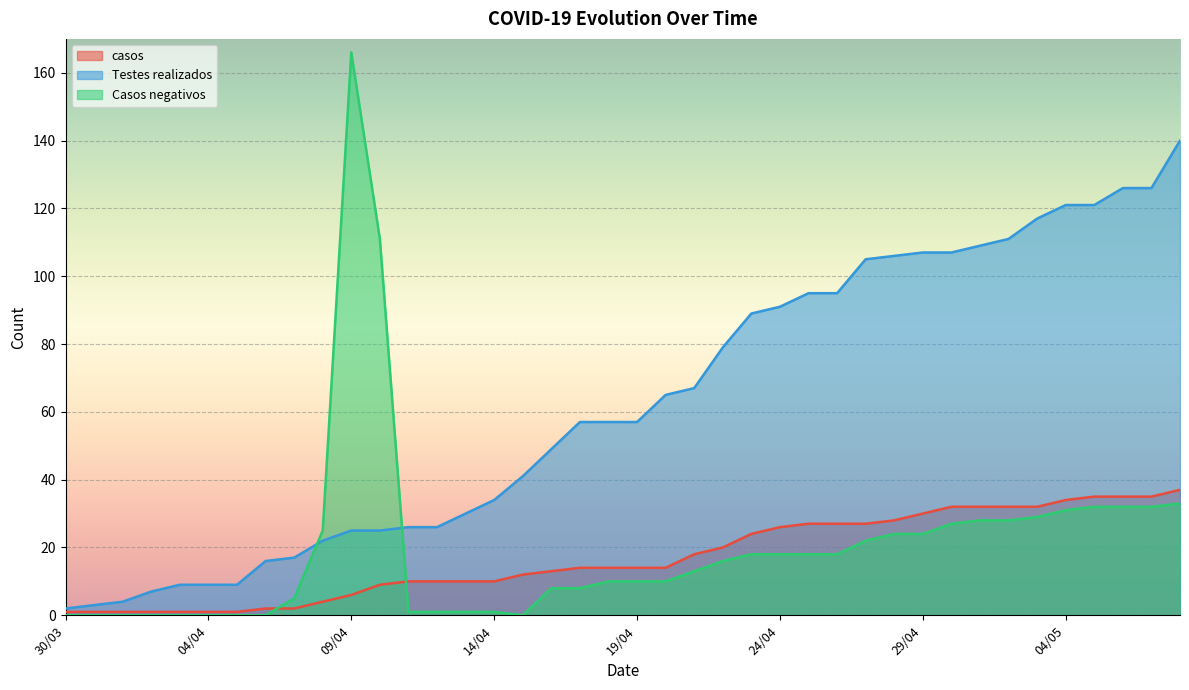

At which label does Casos negativos first exceed 16?

08/04